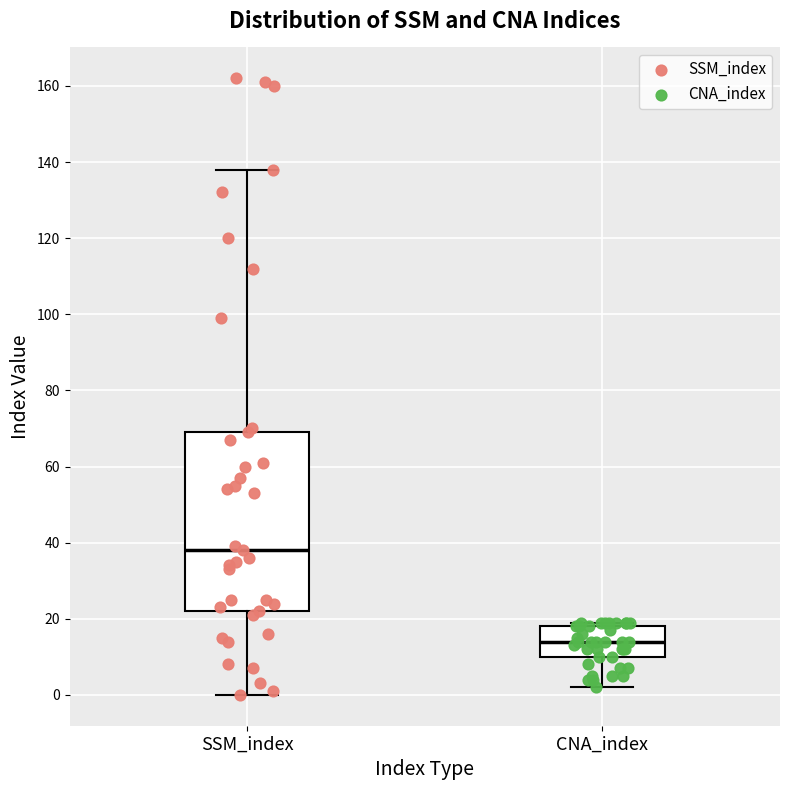

Reading left to right, read every box against the y-axis: the position of its median line, the range the box covers, and the ends of its whiskers. The values are not printed on the chart, so give them approximately, as read against the axis.

SSM_index: median 38, box 22 to 70, whiskers 0 to 138
CNA_index: median 14, box 10 to 18, whiskers 2 to 20